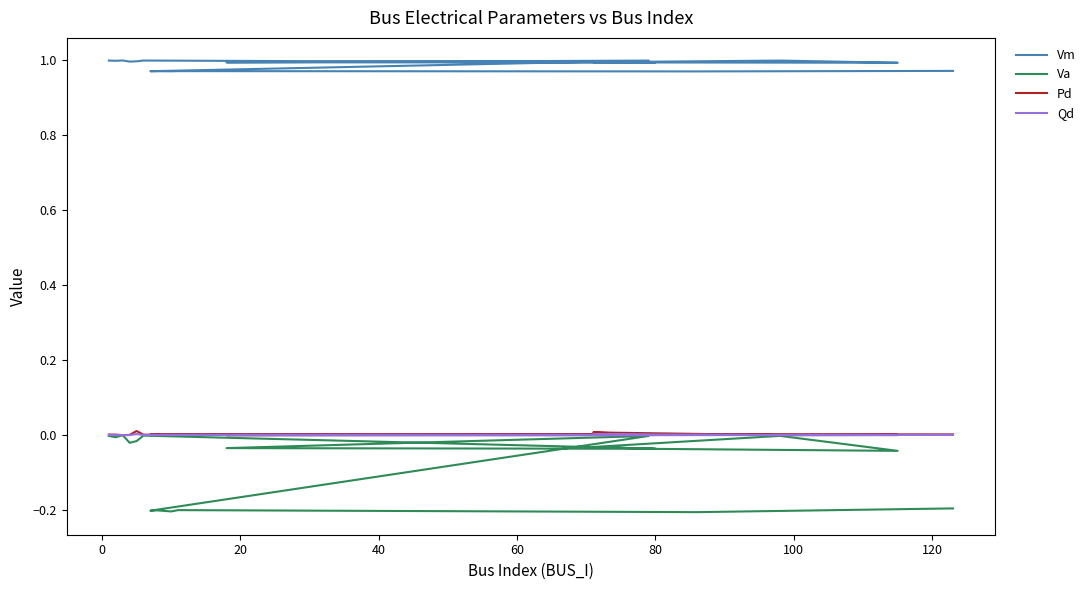

True or false: Pd has a value of 0.0 at 80.

False